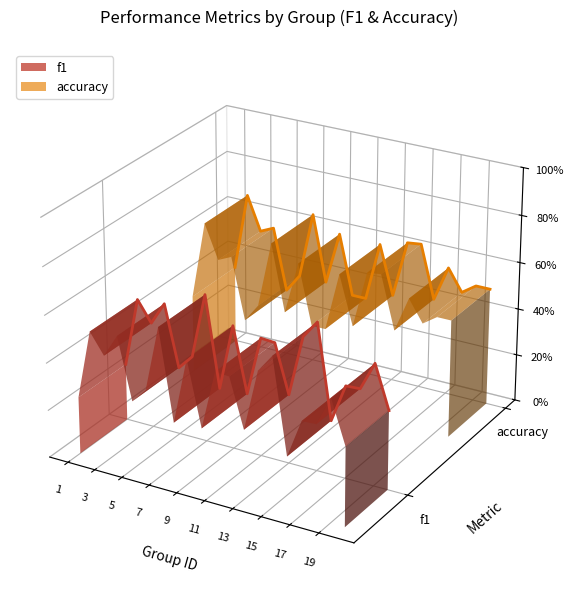

True or false: accuracy line and f1 line intersect in this chart.

False